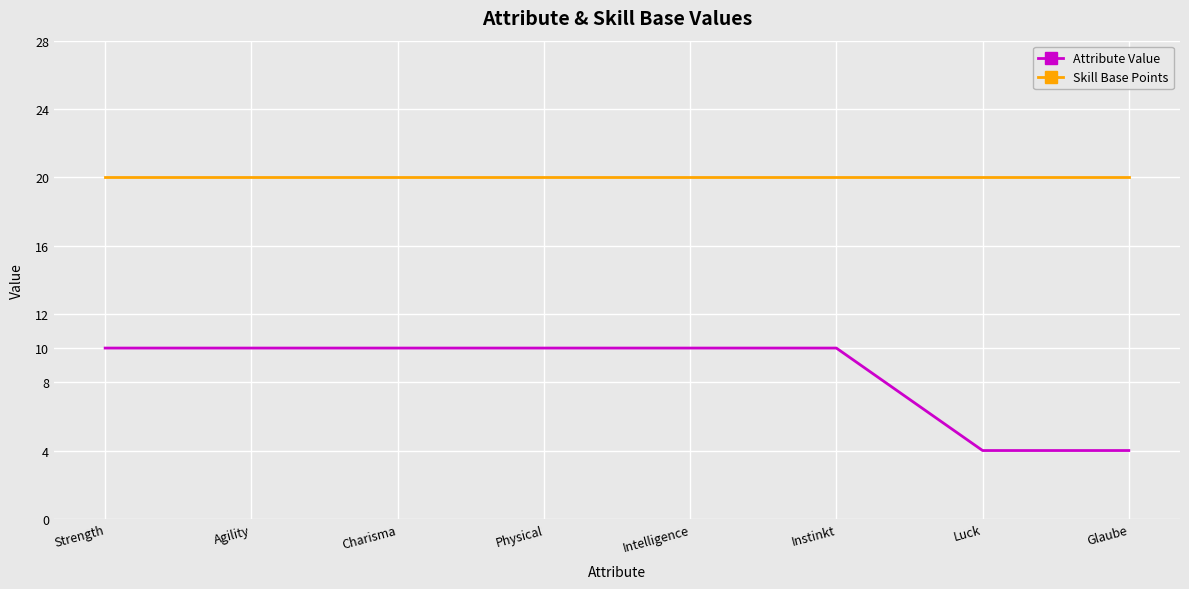

Does the chart have visible grid lines?

Yes